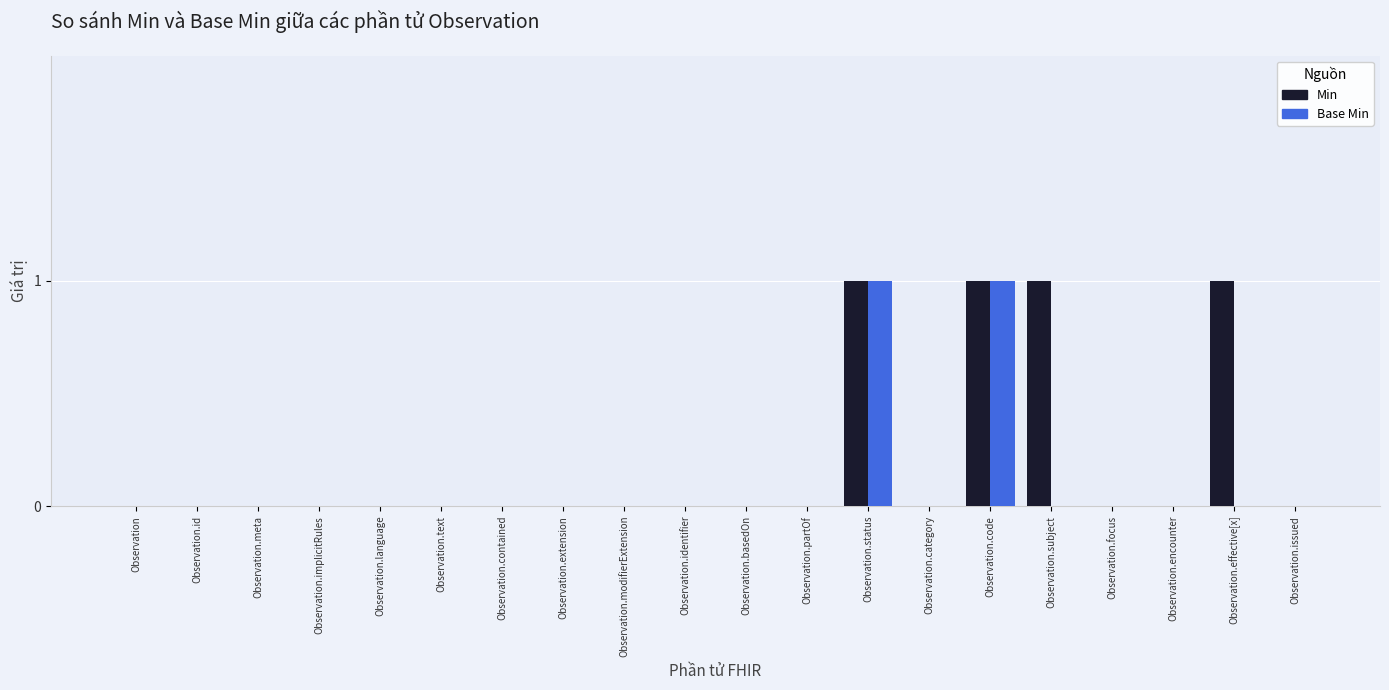

Is it true that Base Min equals 0 at Observation.language?

True